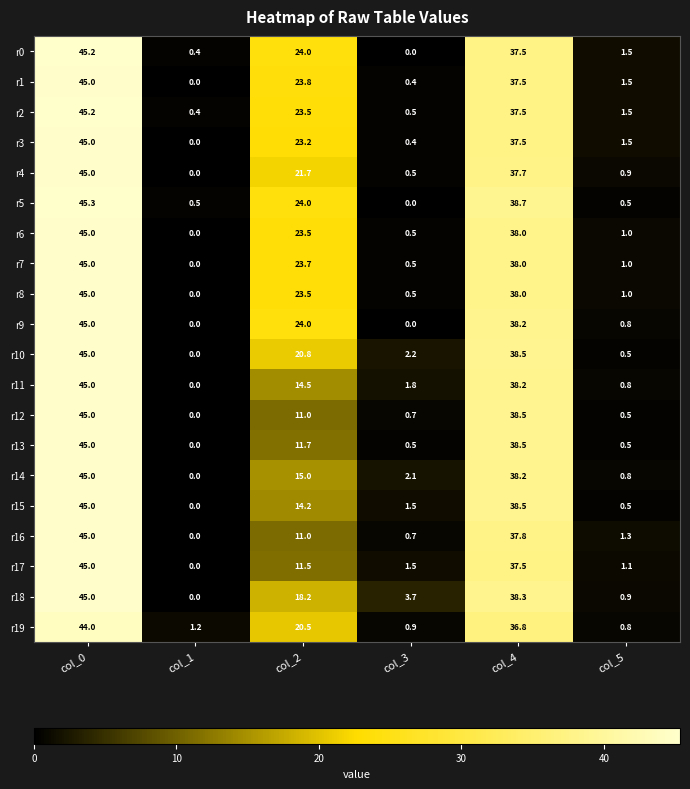

Is it true that r13 equals 45.0 at col_0?

True